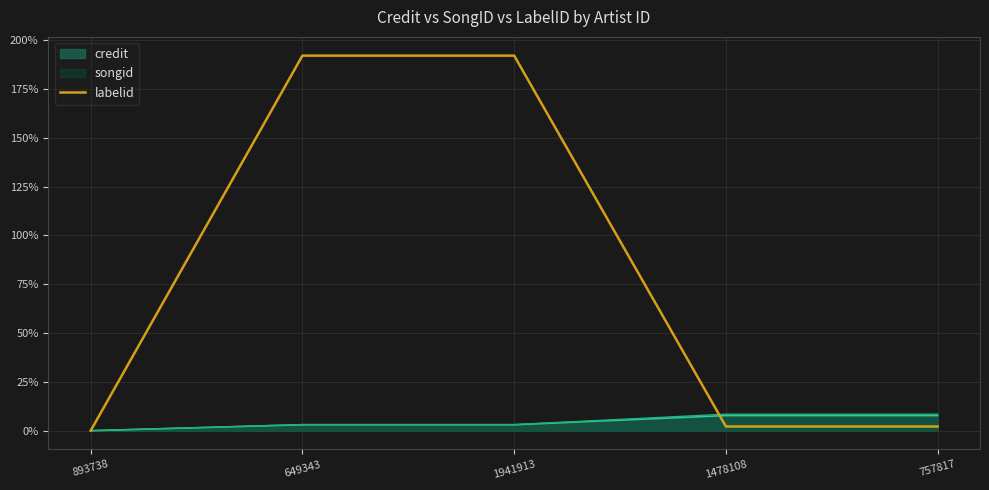

What is the difference between the maximum and minimum values?

192.1